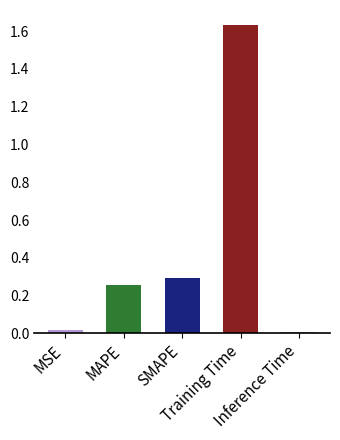

What is the sum of all values?

2.2